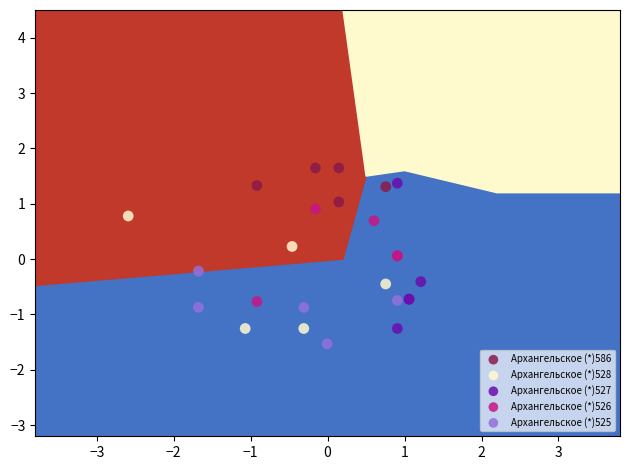

Which series contains the highest Y value?

Архангельское (*)586